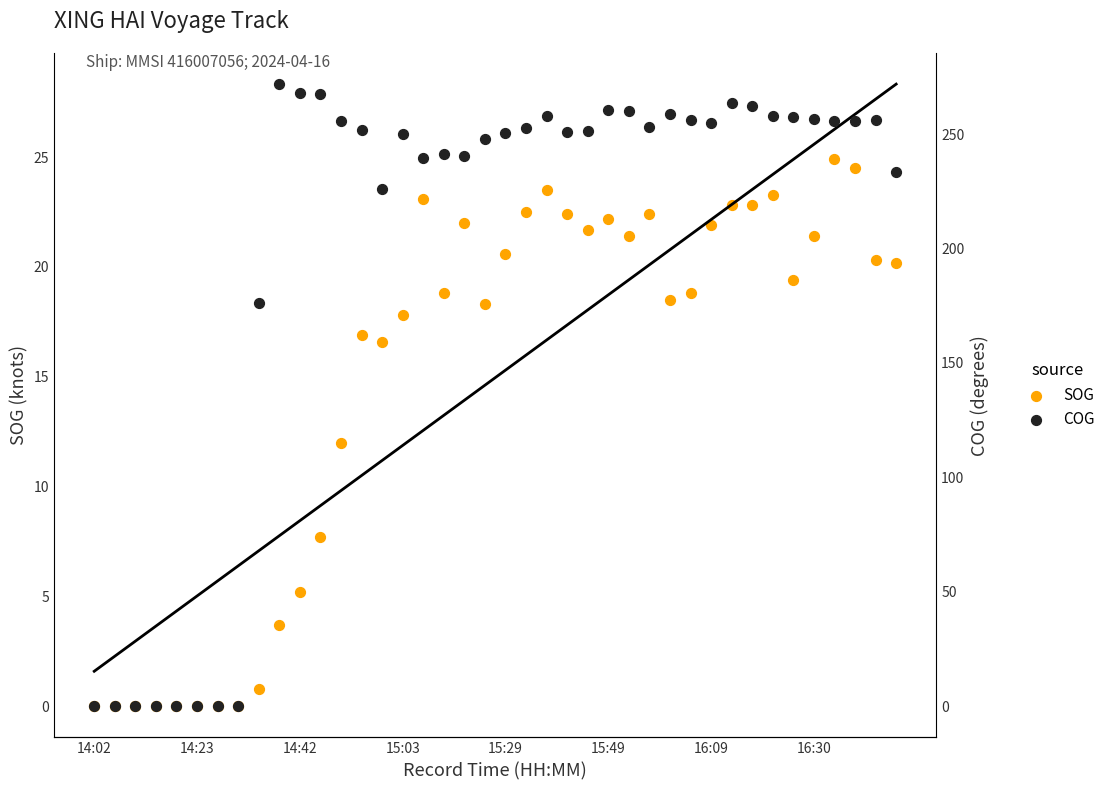

Is the value of SOG at 15:03 greater than the value of COG at 10?

No